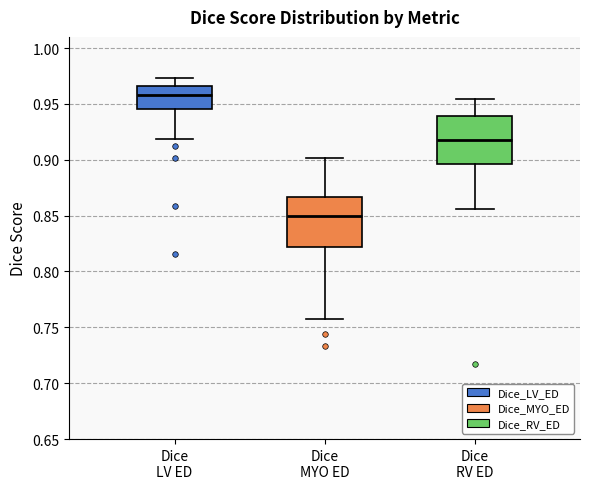

Which box's median line is the highest?

Dice LV ED